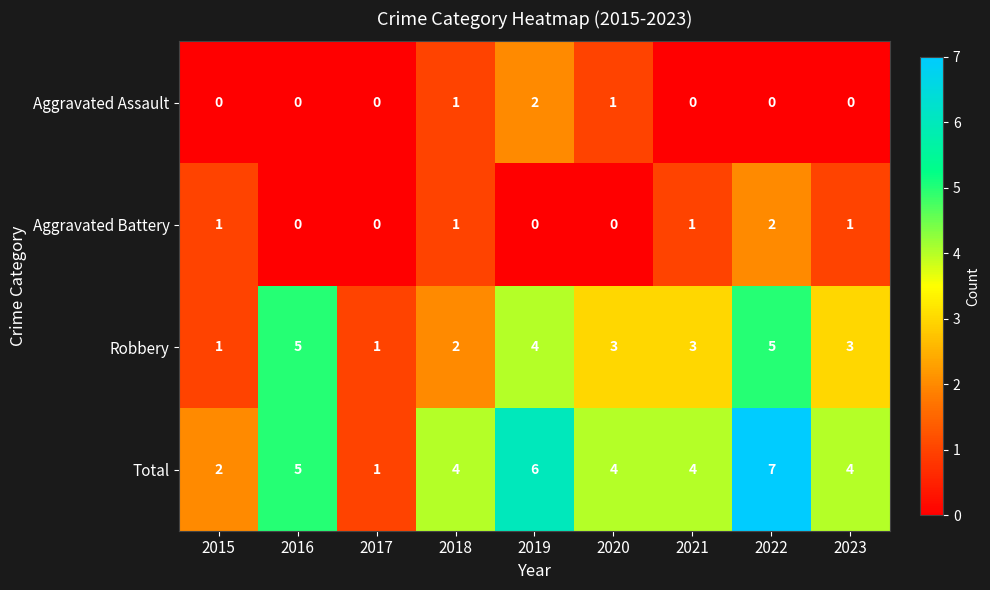

Which series has the largest range (max minus min)?

Total